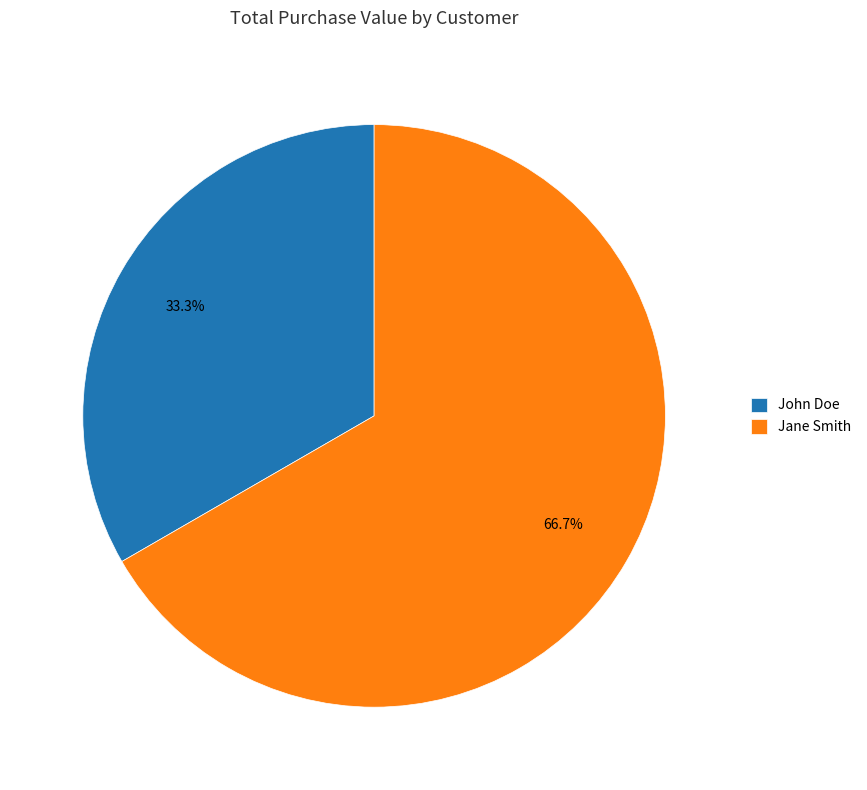

To the nearest percent, what portion does Jane Smith represent?

67%